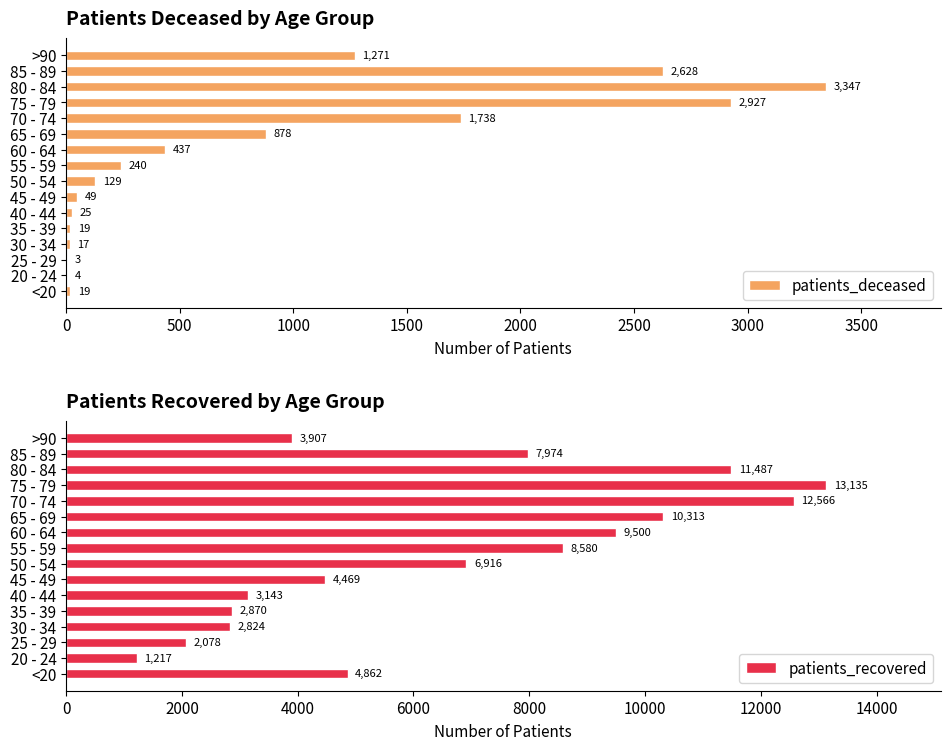

Is it true that patients_deceased equals 2628 at 85 - 89?

True